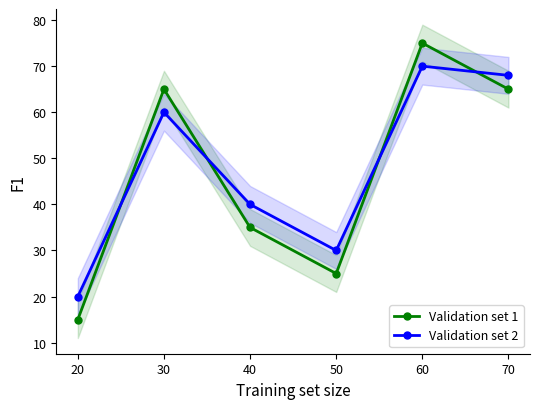

At which category does Validation set 2 reach its first local valley?

50